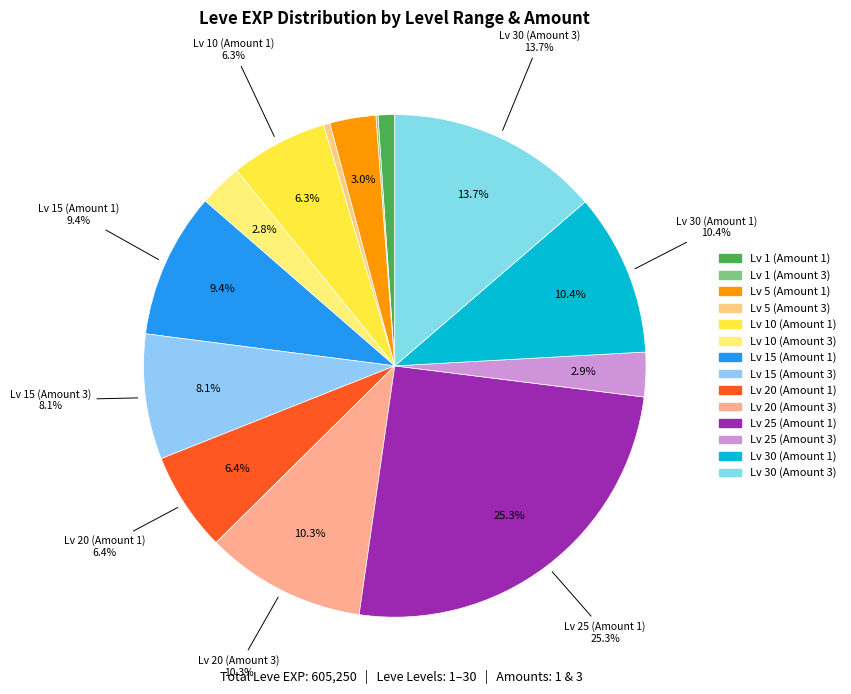

Is it true that 3 is 16% of the pie?

False